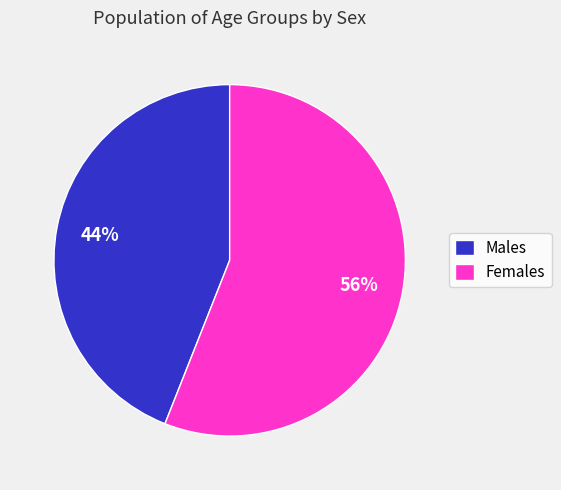

Approximately how many times larger is the value at Males compared to Females?

0.8